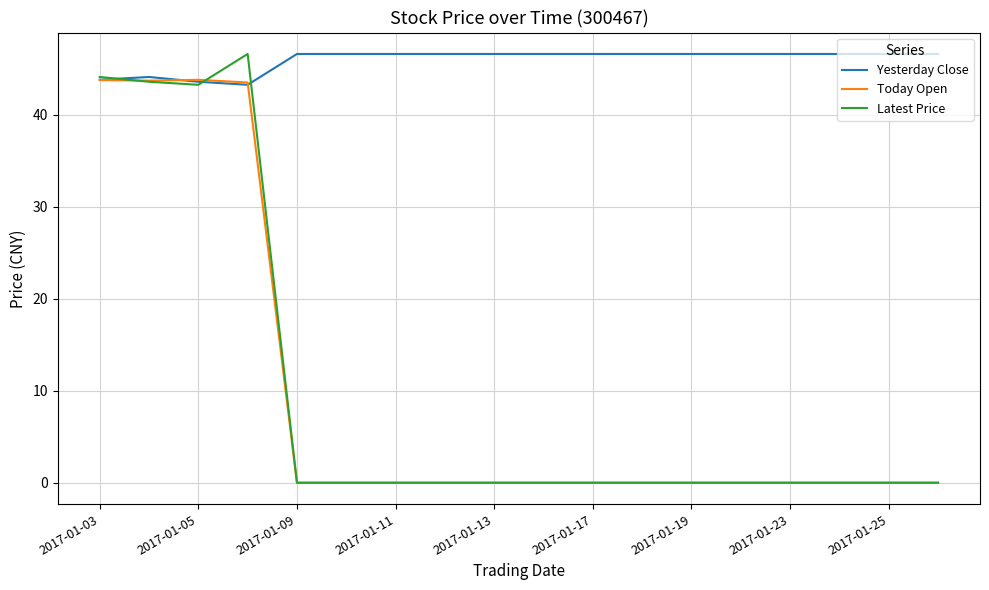

Which series has the largest total across all categories?

Yesterday Close